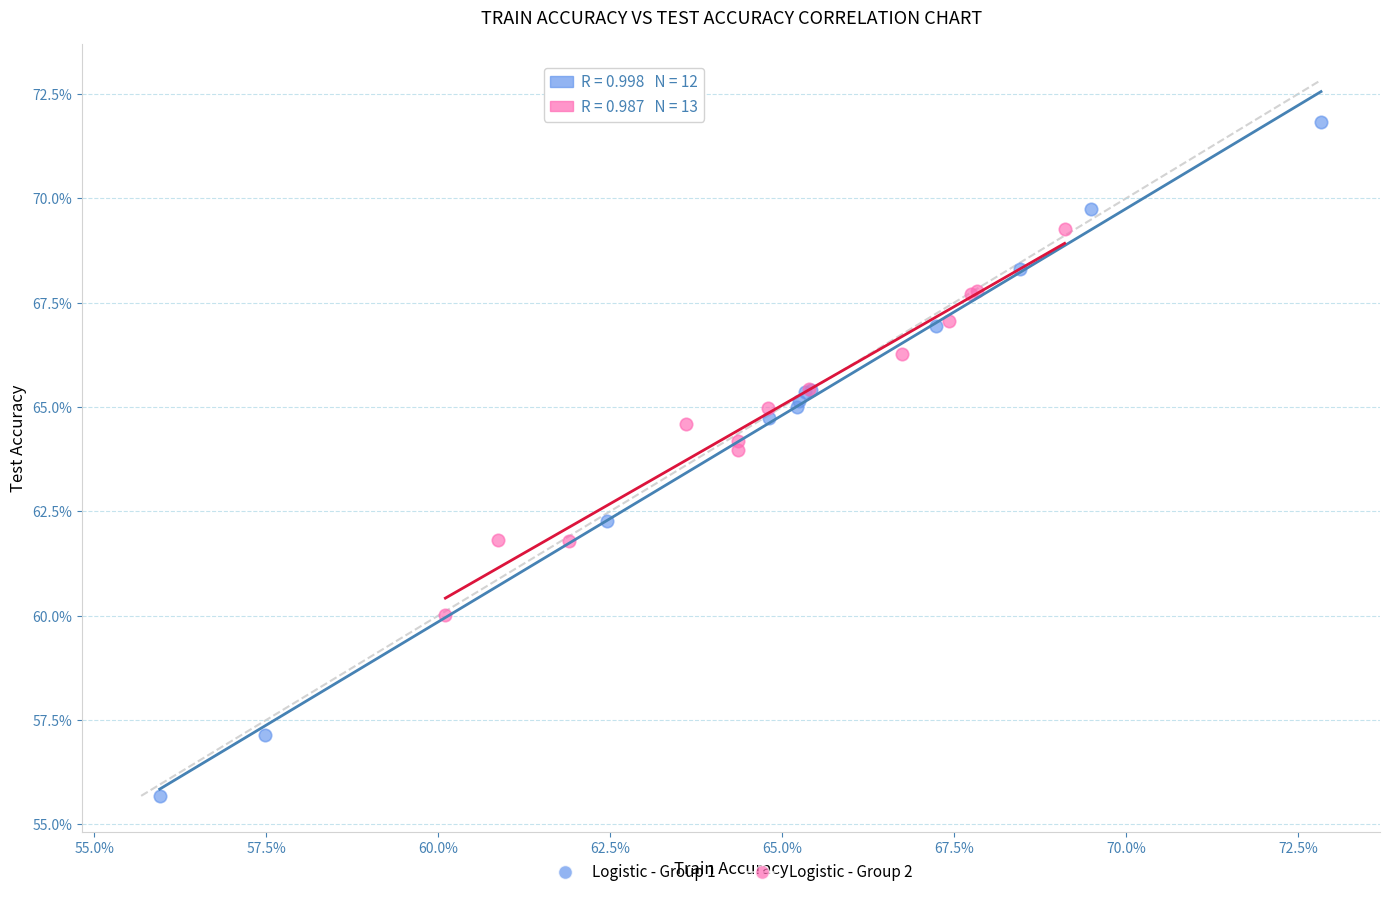

Which series has the largest Y range (max minus min)?

Logistic - Group 1